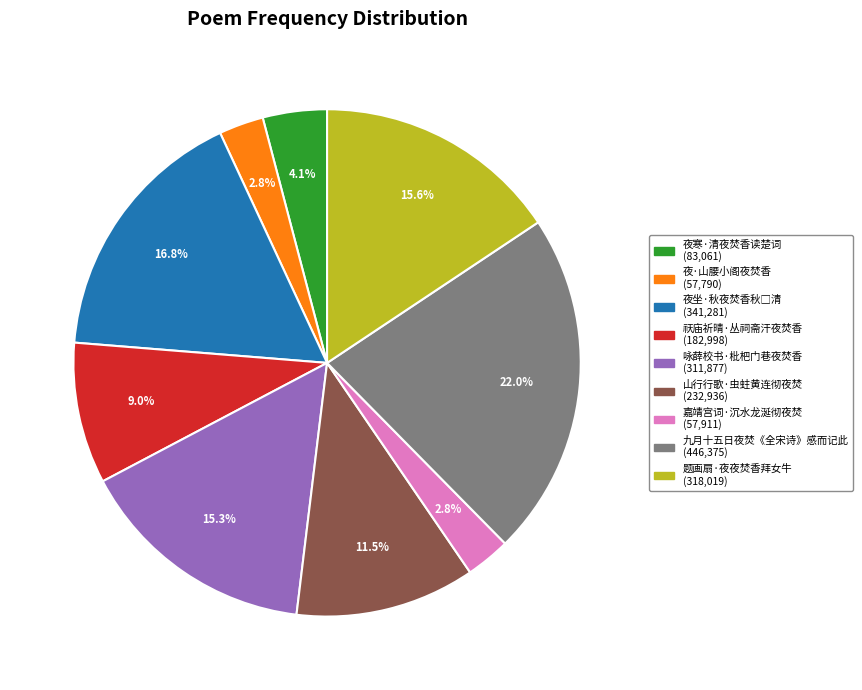

What percentage is NOT represented by 祆庙祈晴·丛祠斋汗夜焚香?

91.0%